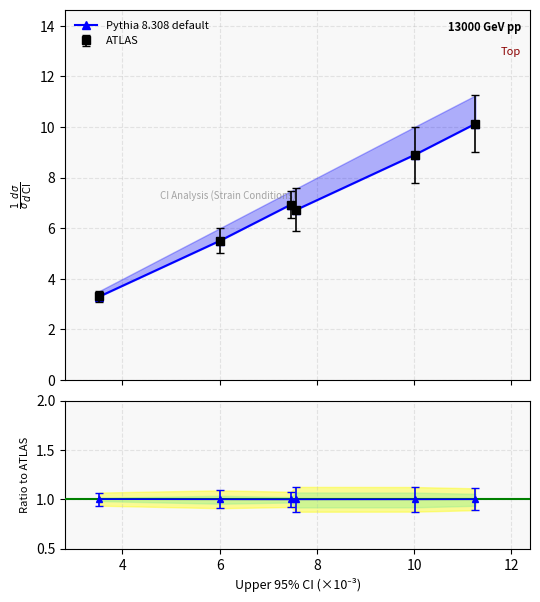

Reading left to right, list all the values displayed in this chart.

3.3	5.5	6.9	6.7	8.9	10.1